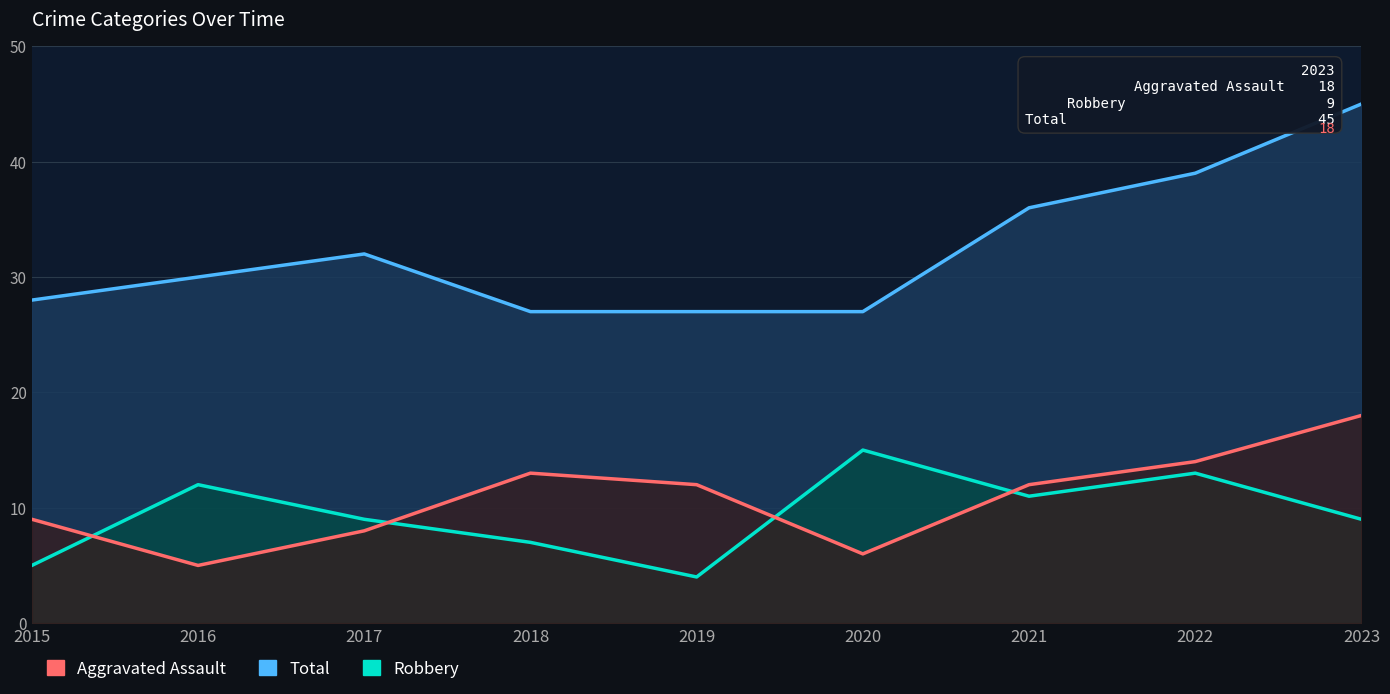

How many interior local peaks does the Aggravated Assault series have?

1